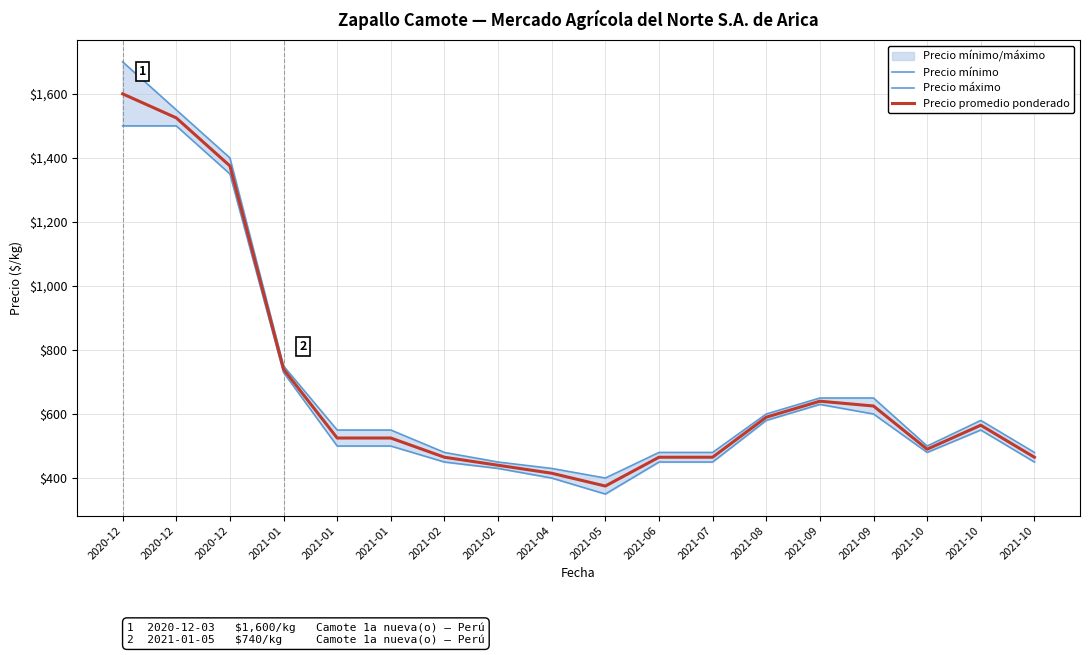

Is this an area chart (filled region under the line)?

No